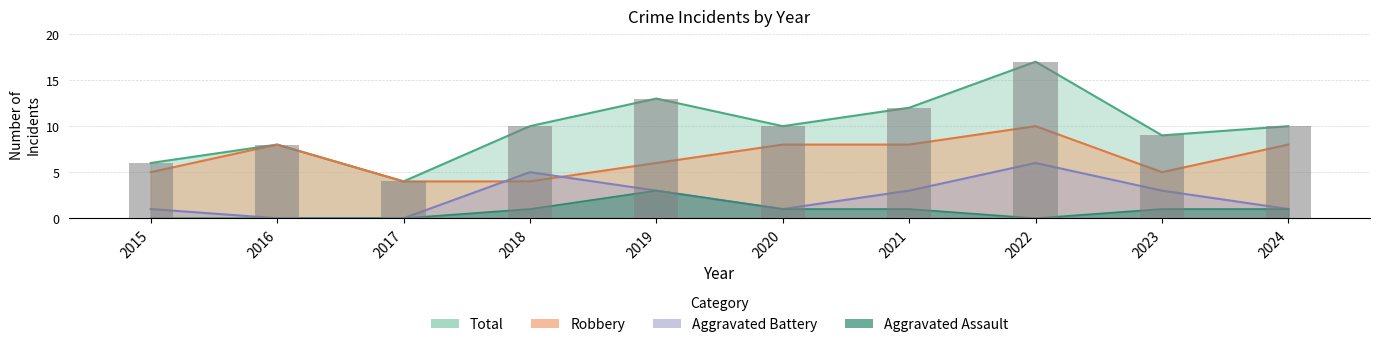

At 2016, list the series in order from smallest to largest.

Aggravated Assault, Aggravated Battery, Robbery, Total